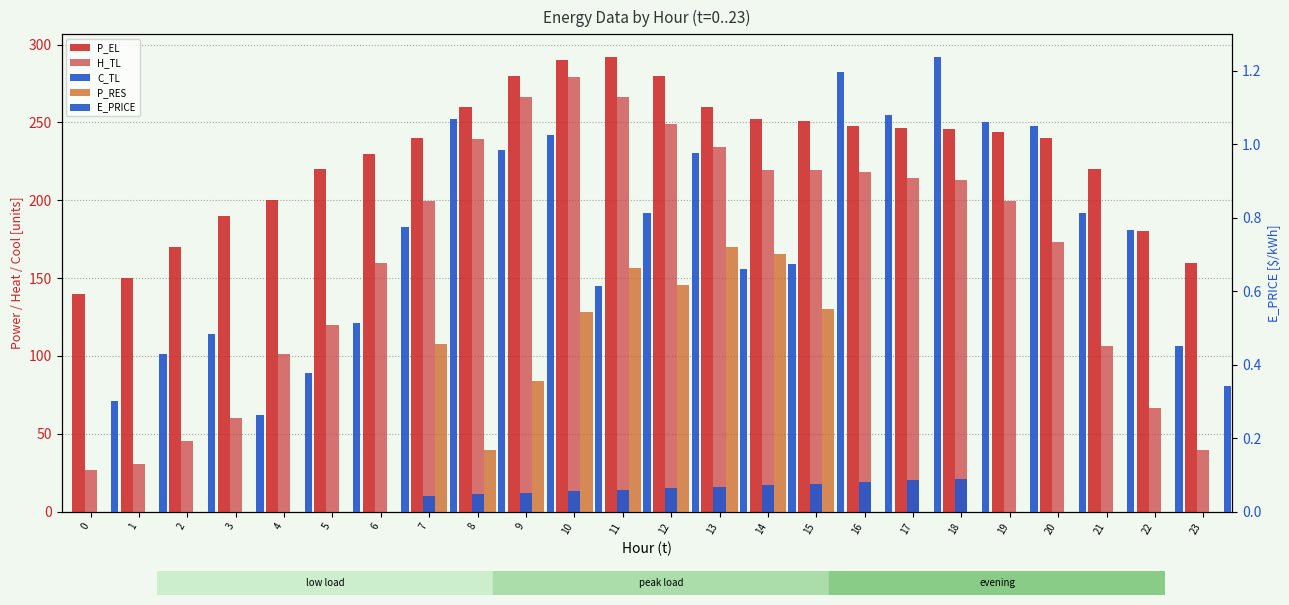

Which series changed the most between 7 and 11?

H_TL